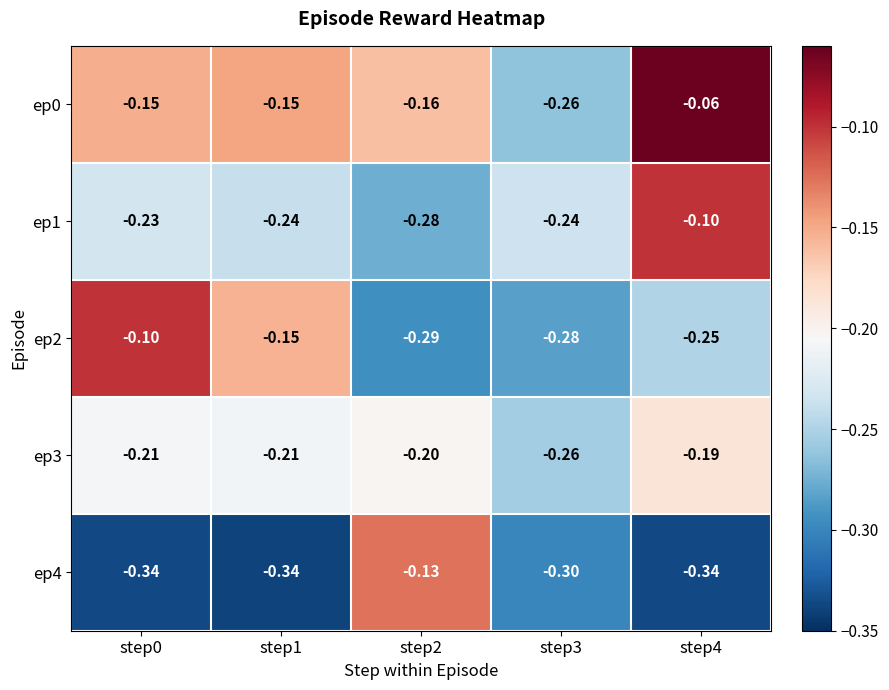

Is the value of ep4 at step3 greater than the value of ep2 at step2?

No